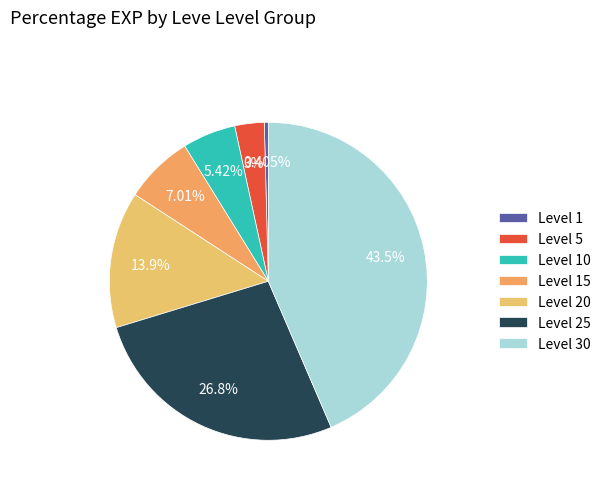

Is it true that Level 15 is 7% of the pie?

True